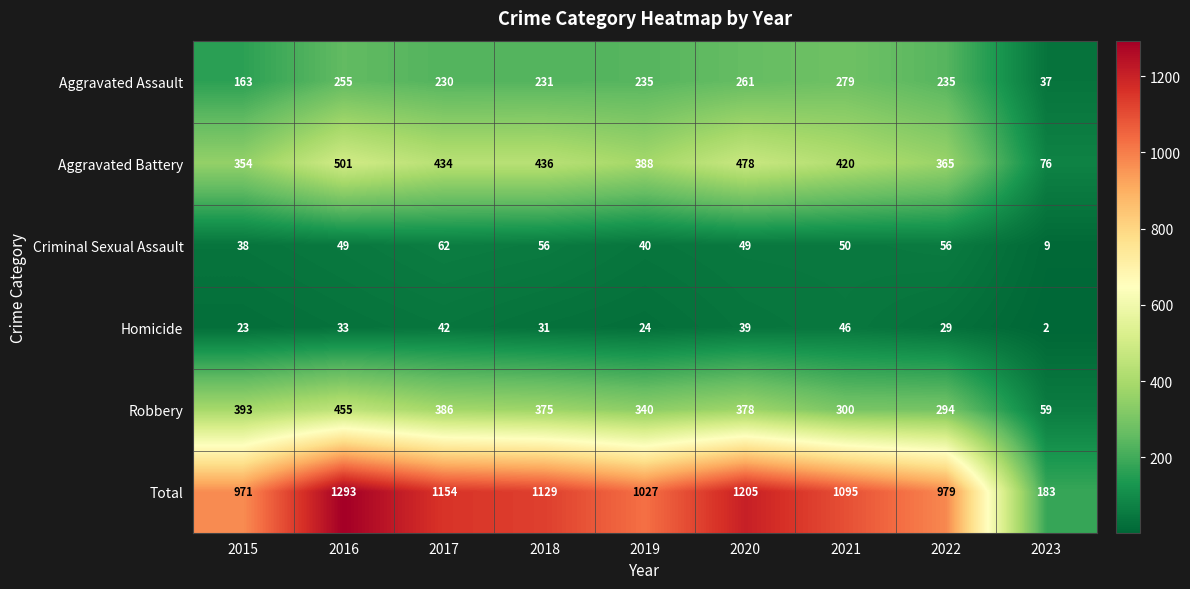

Between 2022 and 2023, which series saw the biggest shift?

Total